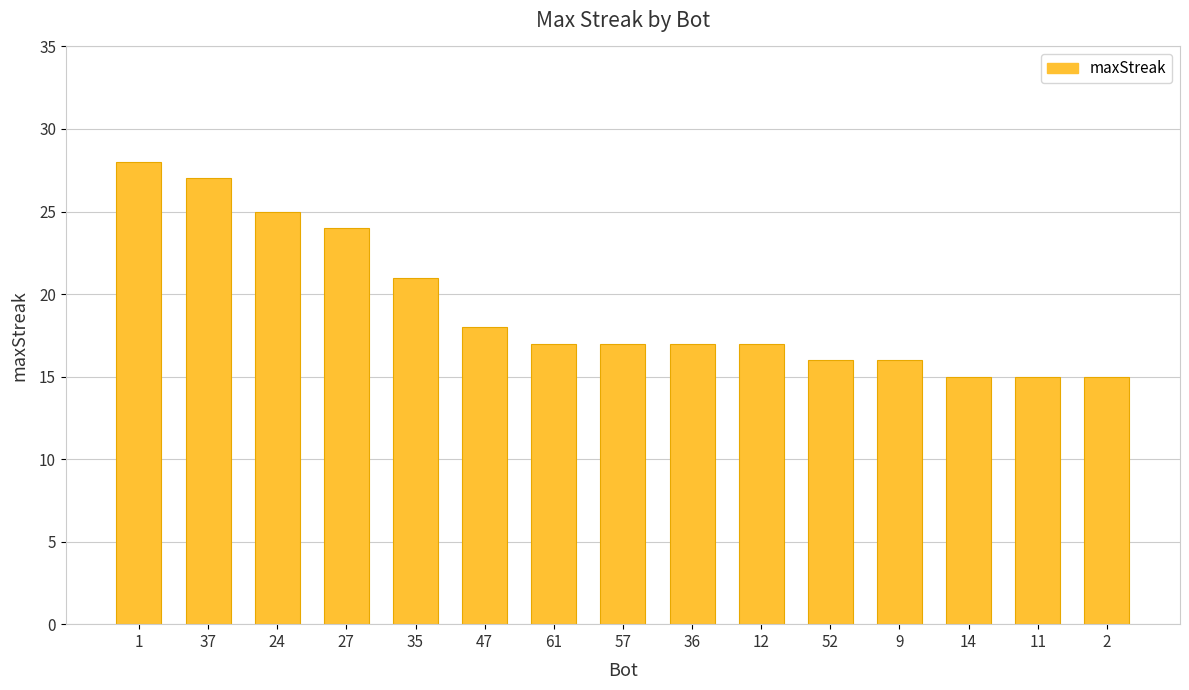

What is the change in value from 37 to 2?

-12